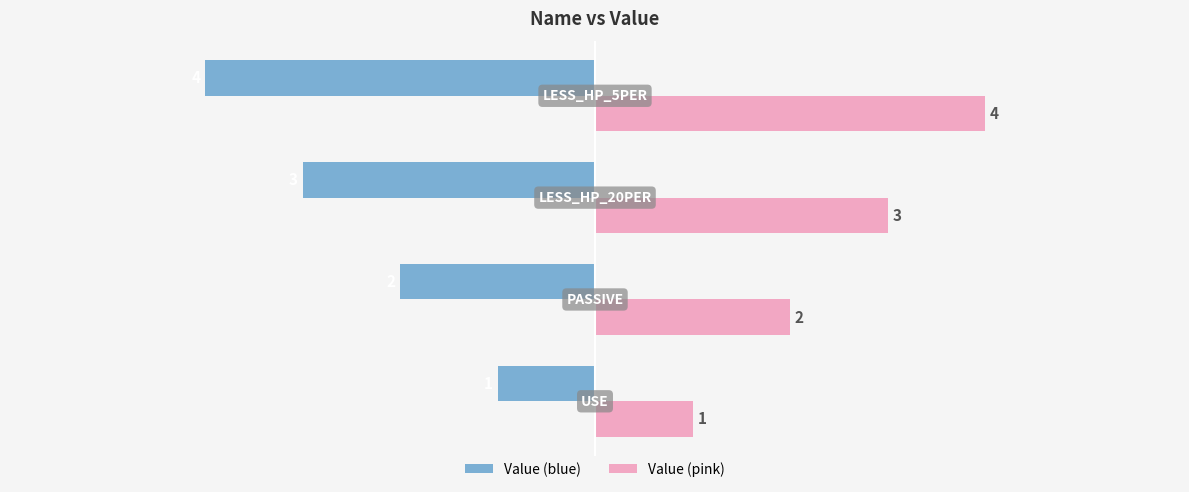

At how many categories does at least one series exceed 0?

4